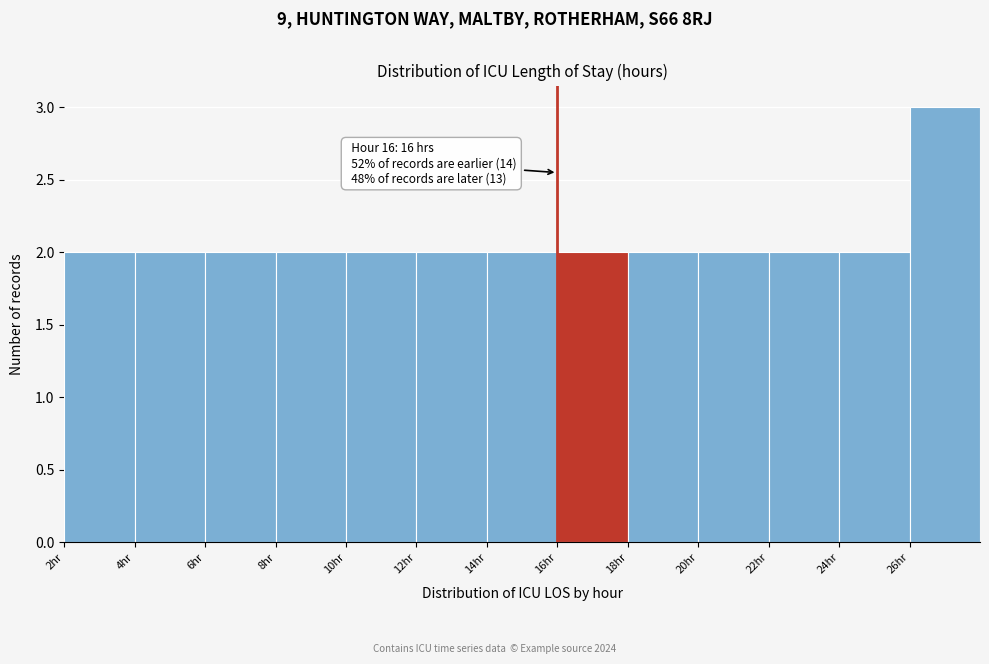

Over which range of the x-axis is the bar tallest?

26 to 28